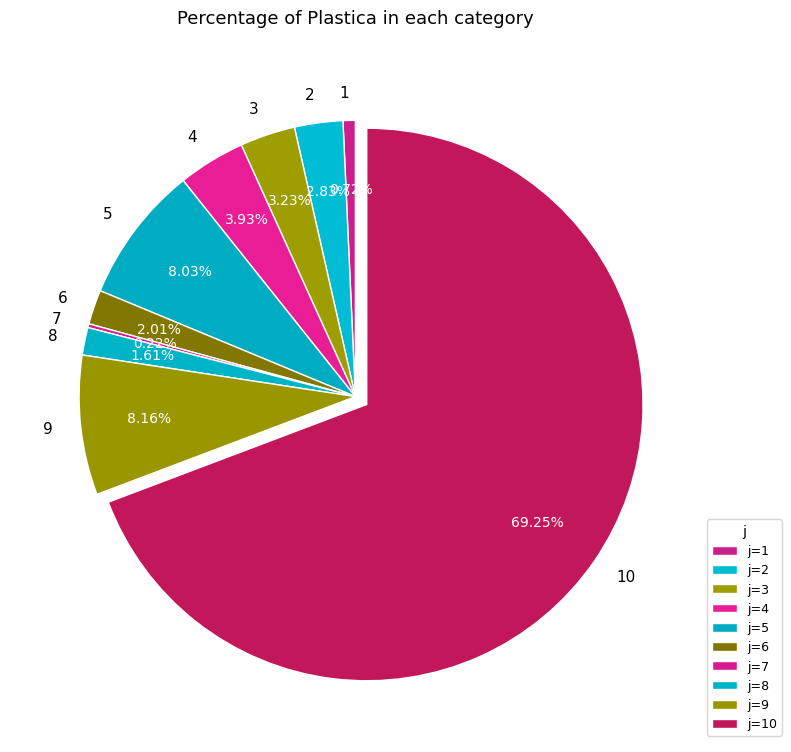

To the nearest percent, what is the difference between the largest and smallest slice percentages?

69%